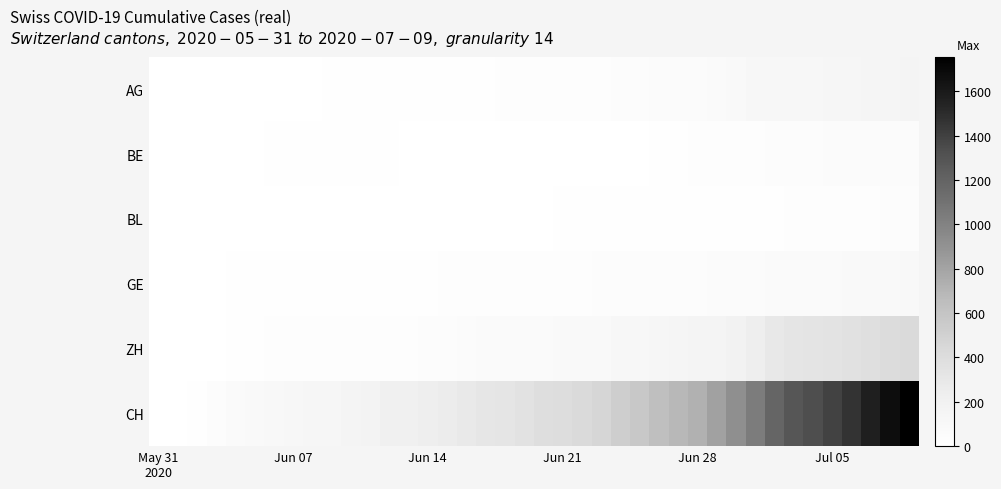

At how many categories does at least one series exceed 723?

11